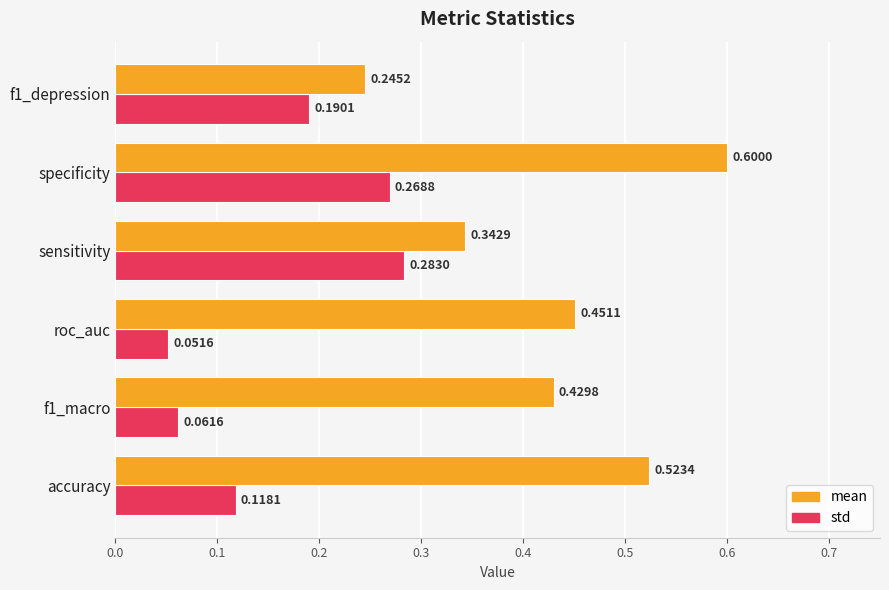

At which category is the sum across all series the highest?

specificity